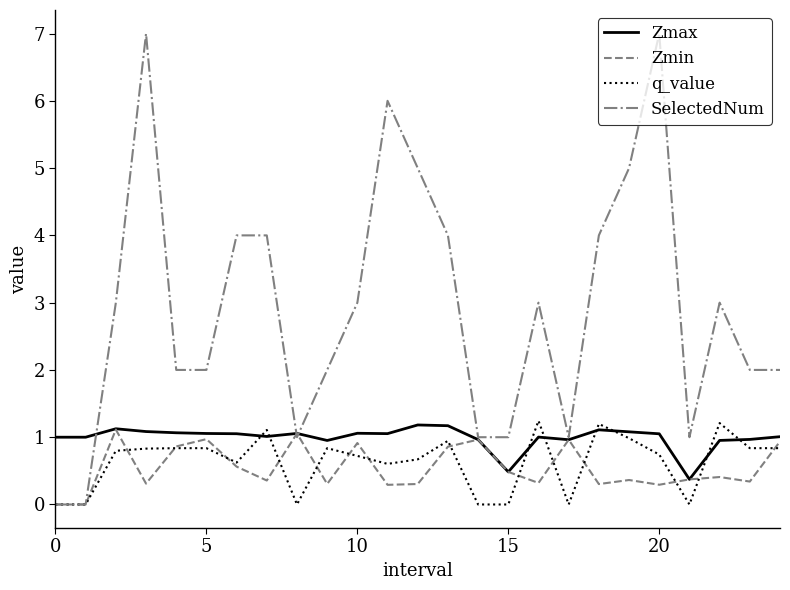

What is the maximum value for q_value?

1.2